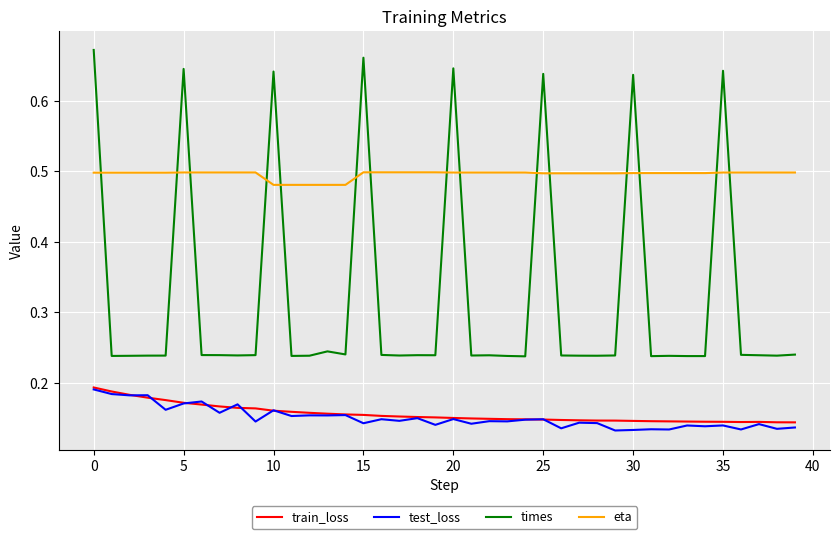

Which series has the largest total across all categories?

eta